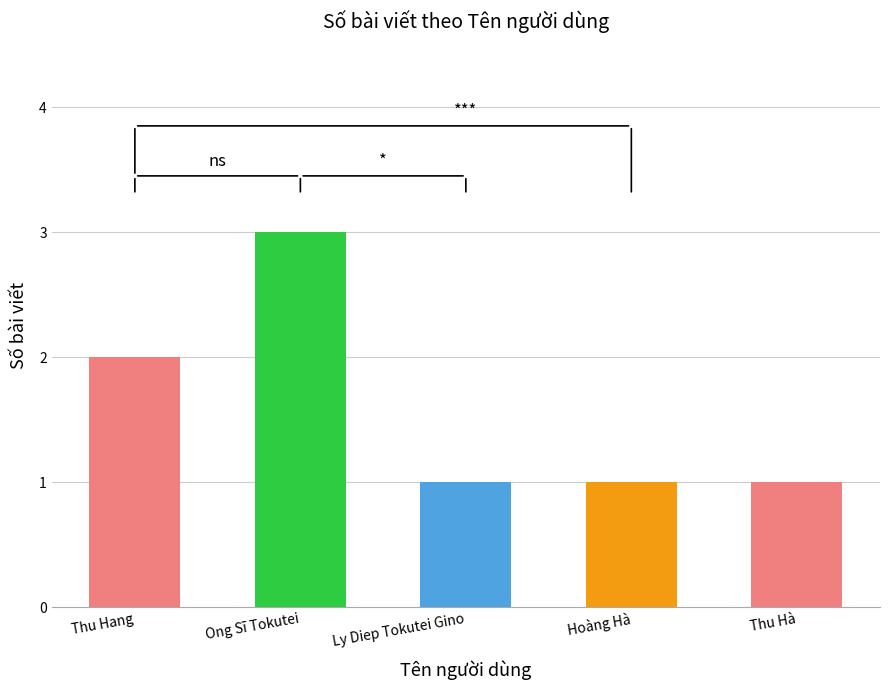

What position from the right is Thu Hà?

1